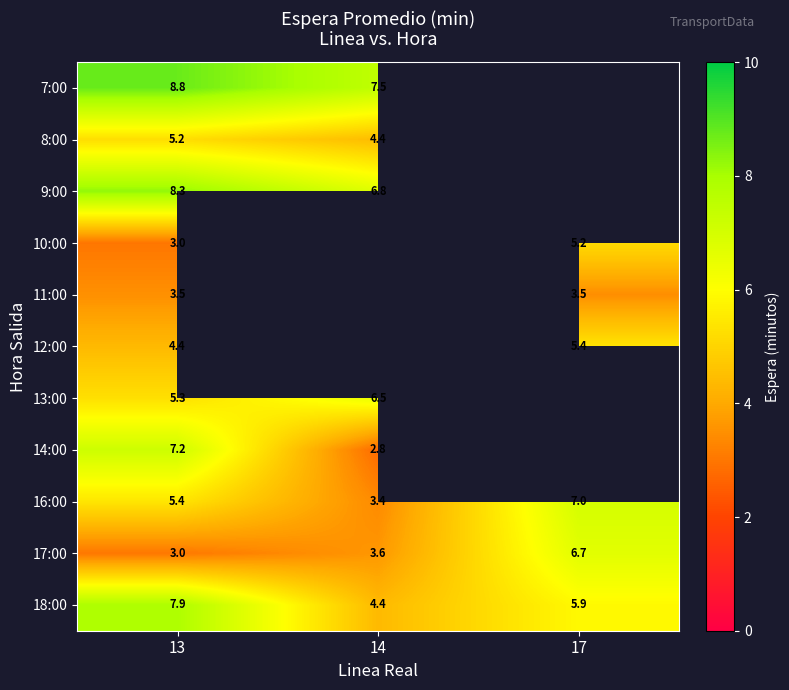

Between 13 and 14, which is larger?

13